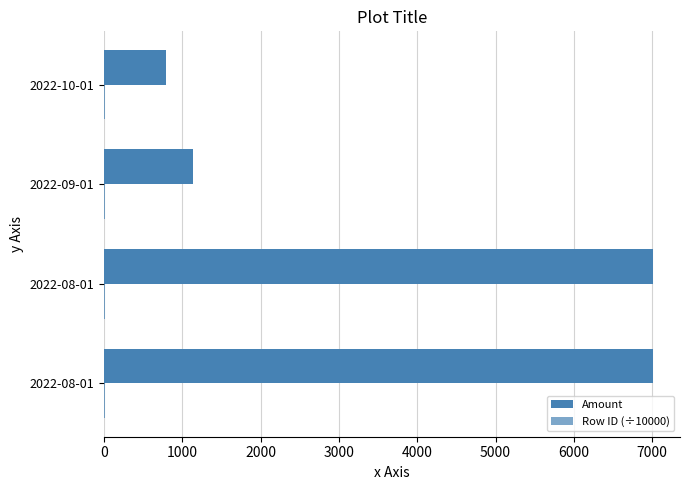

Count the number of data series in this chart.

2